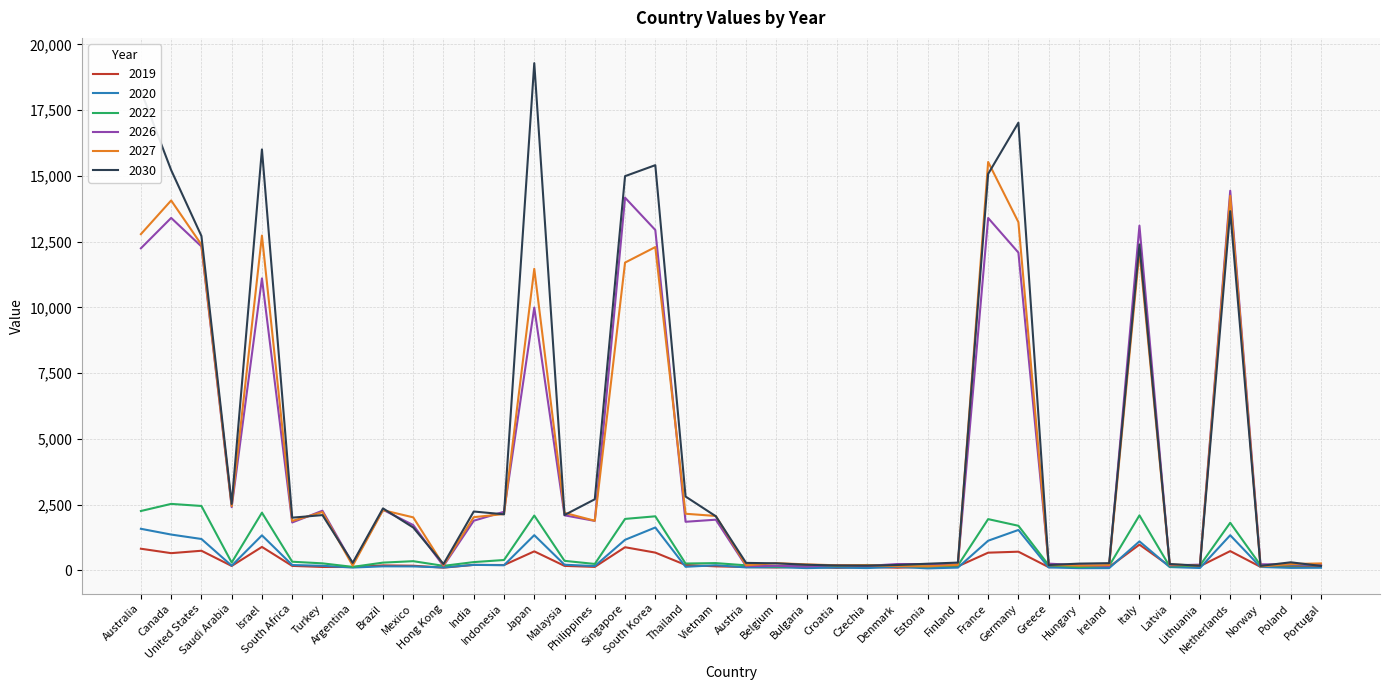

Which series has the largest total across all categories?

2030